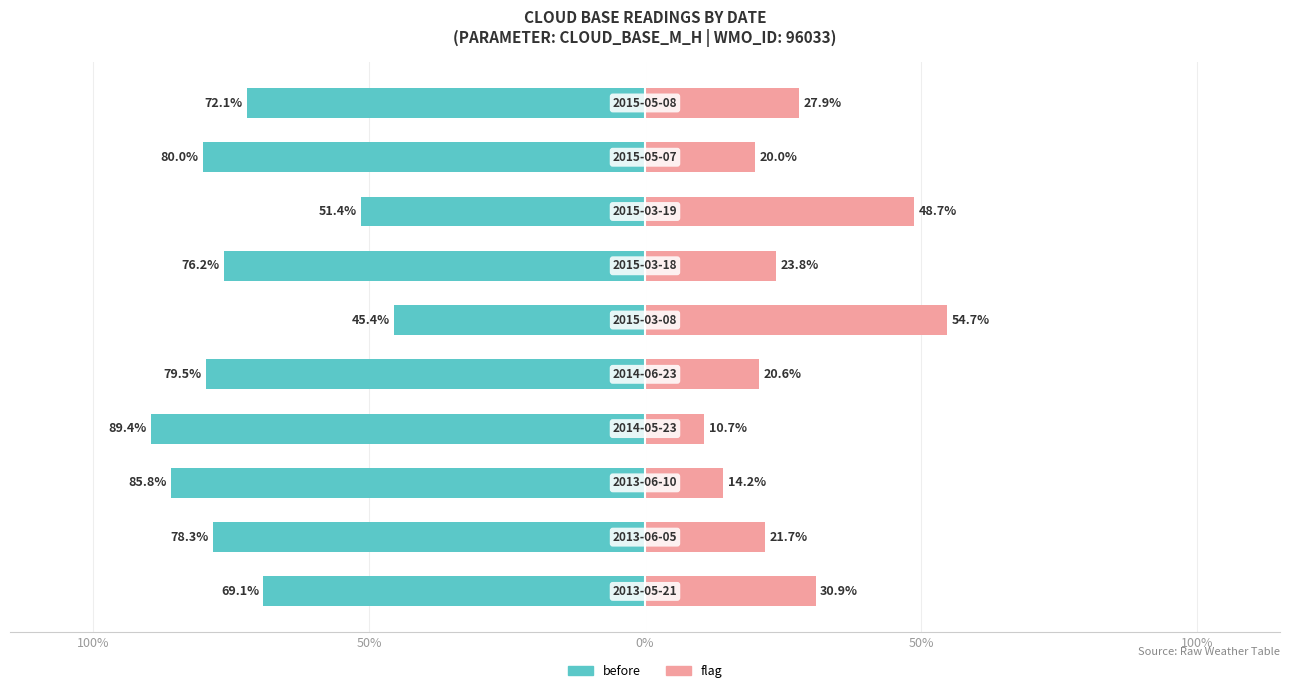

How many values in the before series are below -76?

6